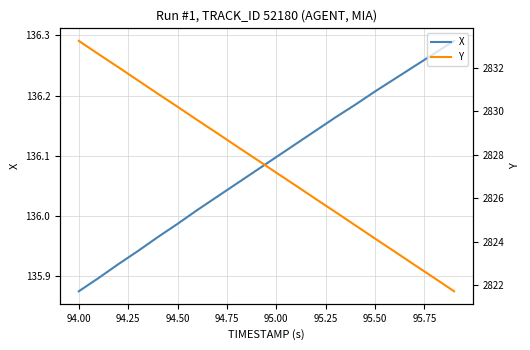

At which label does X reach its minimum?

94.00